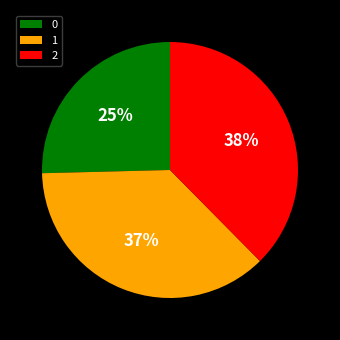

Combined, do 1 and 2 account for over 50%?

Yes